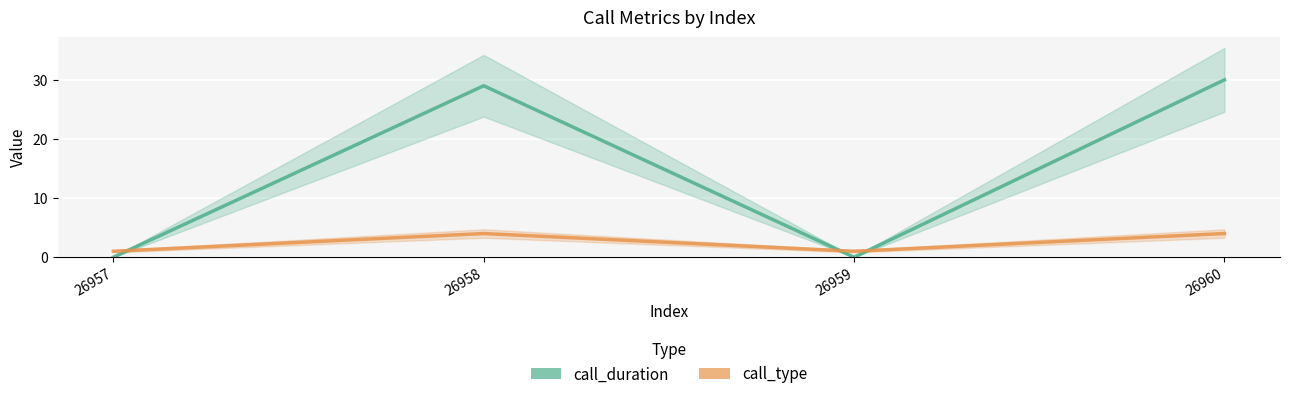

How many interior local valleys does the call_type series have?

1